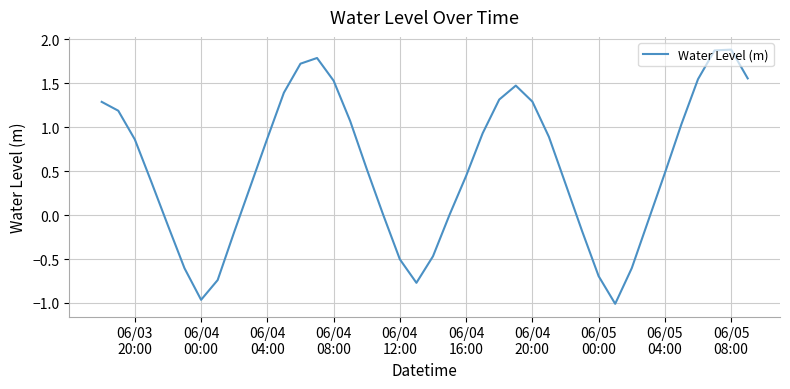

What is the maximum value shown in the chart?

1.9